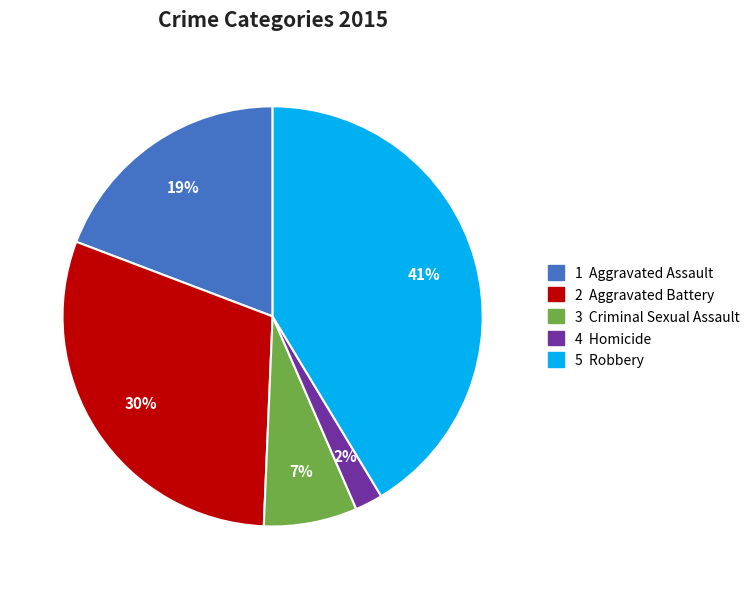

To the nearest percent, what is the difference between the largest and smallest slice percentages?

39%